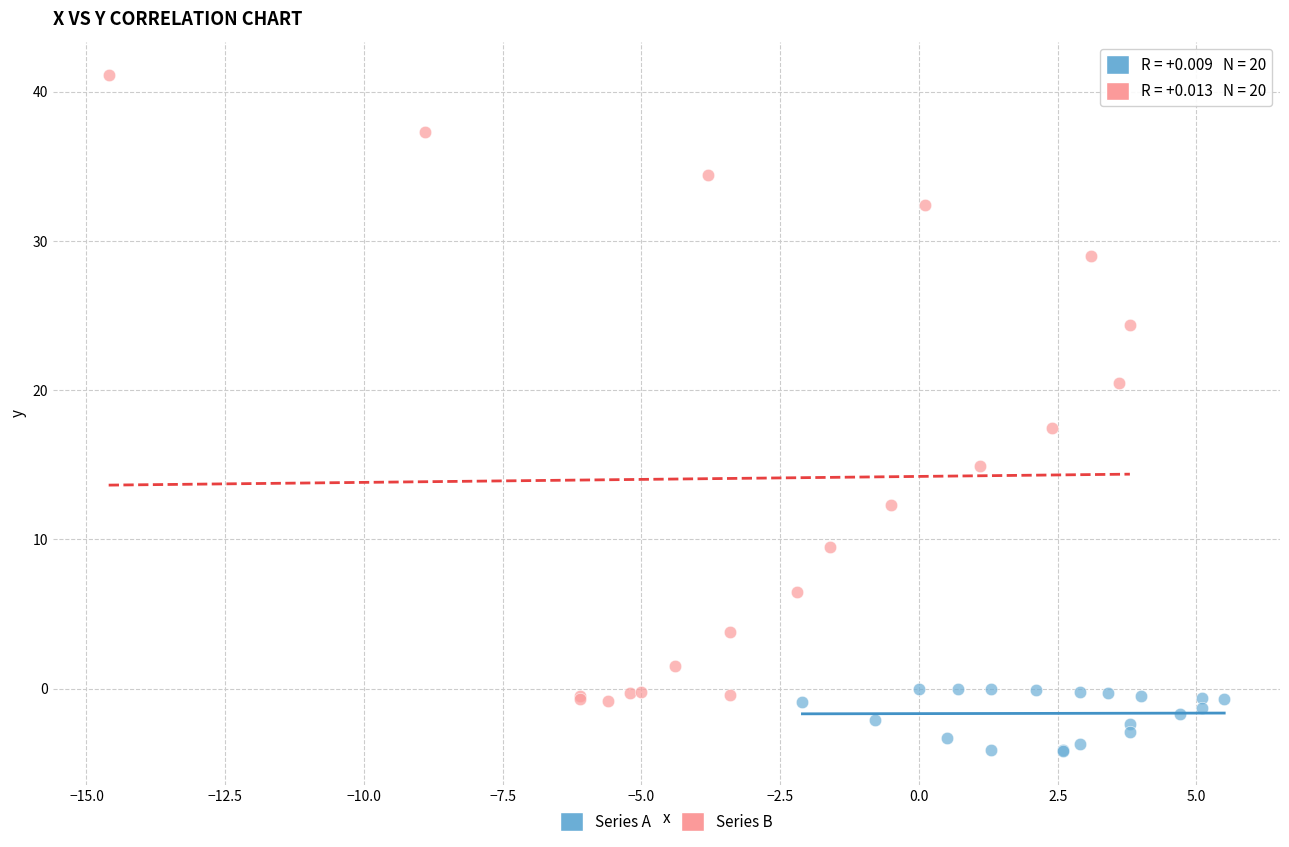

Which series has the widest spread of Y values?

Series B